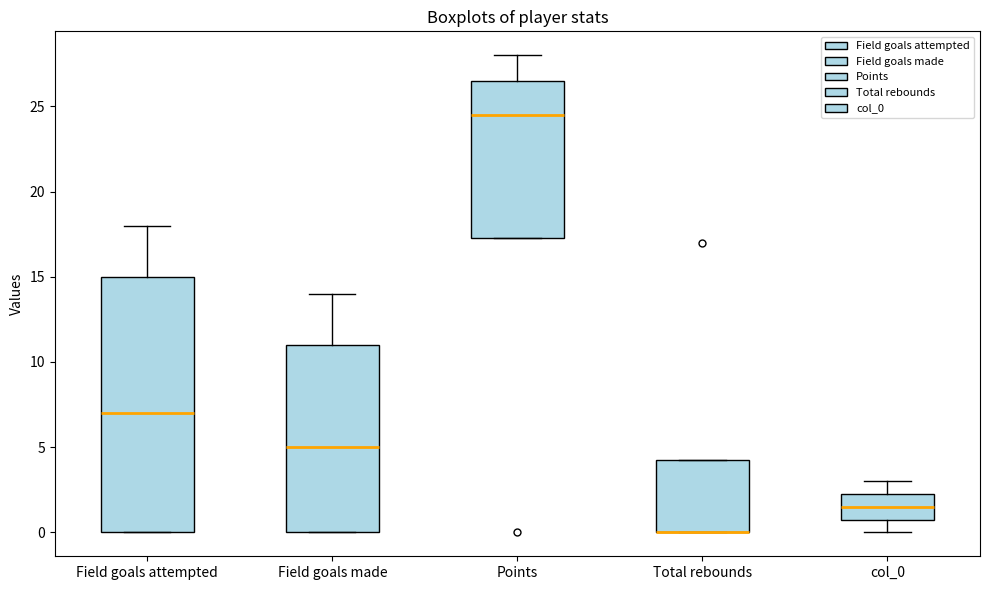

Which box is the tallest, from its lower edge to its upper edge?

Field goals attempted